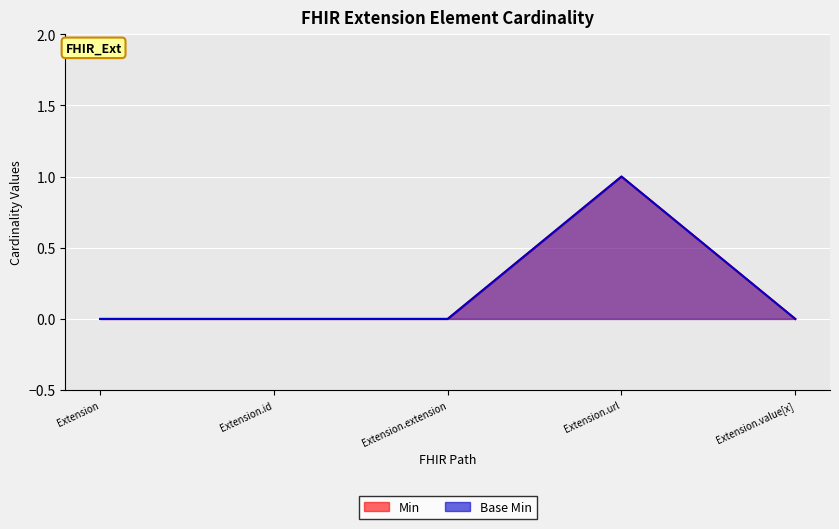

How many distinct data groups are displayed?

2